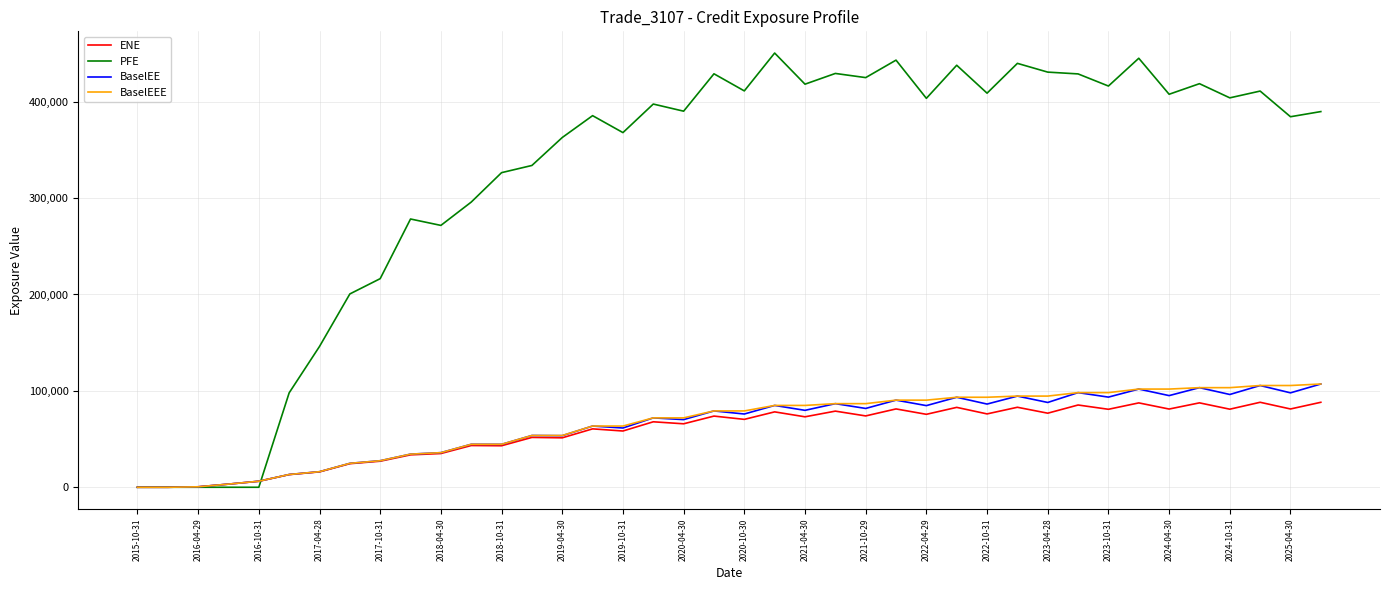

What is the maximum value shown in the chart?

450519.0